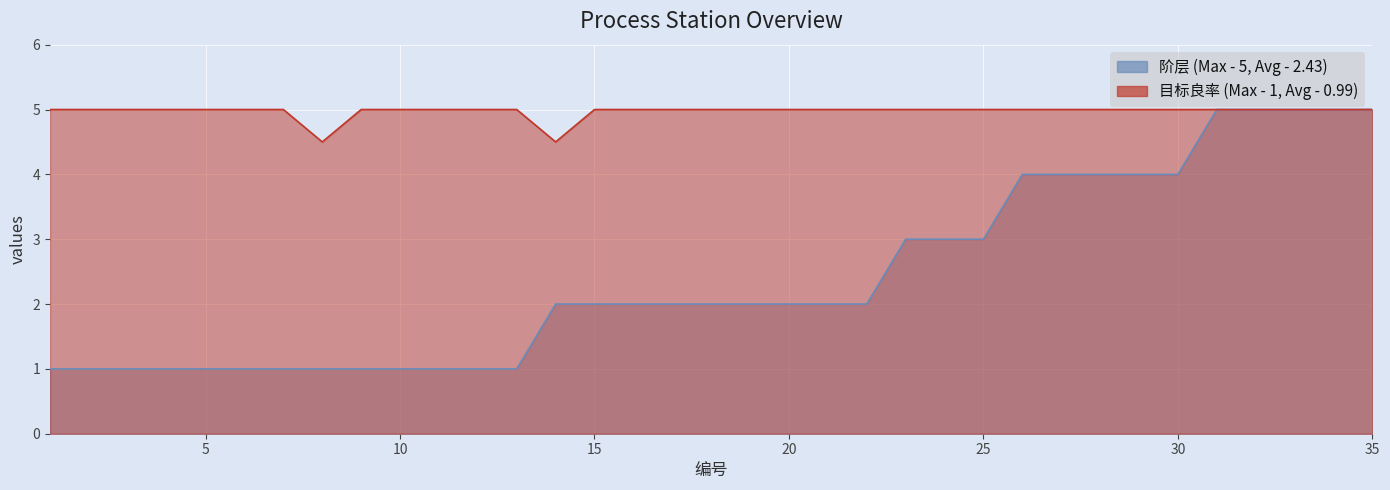

What is the difference between the maximum and minimum values in the 阶层 series?

4.0